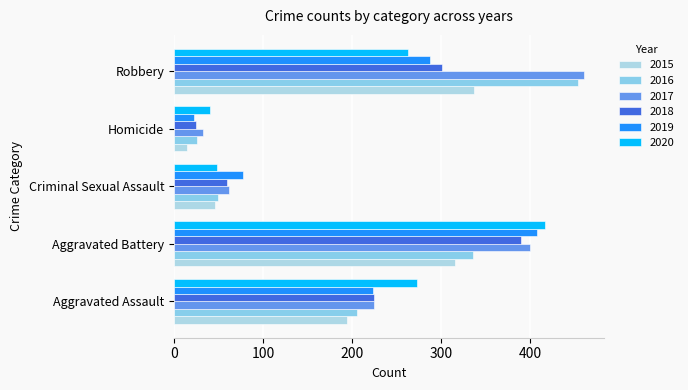

Where does the 2019 series first go above 223?

Aggravated Battery